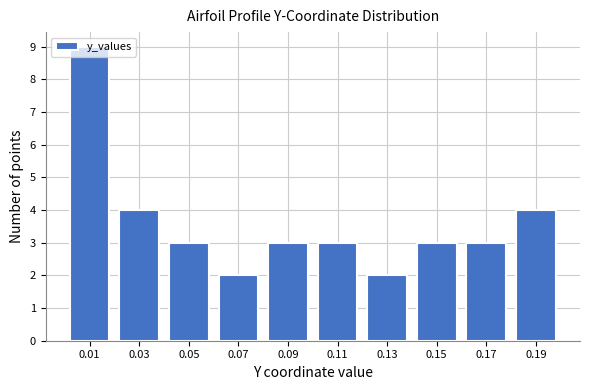

What is the greatest value displayed?

9